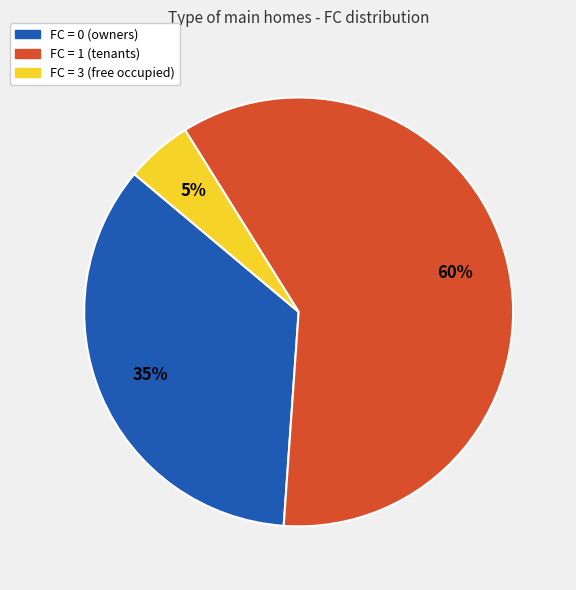

To the nearest percent, what is the average slice percentage?

33%